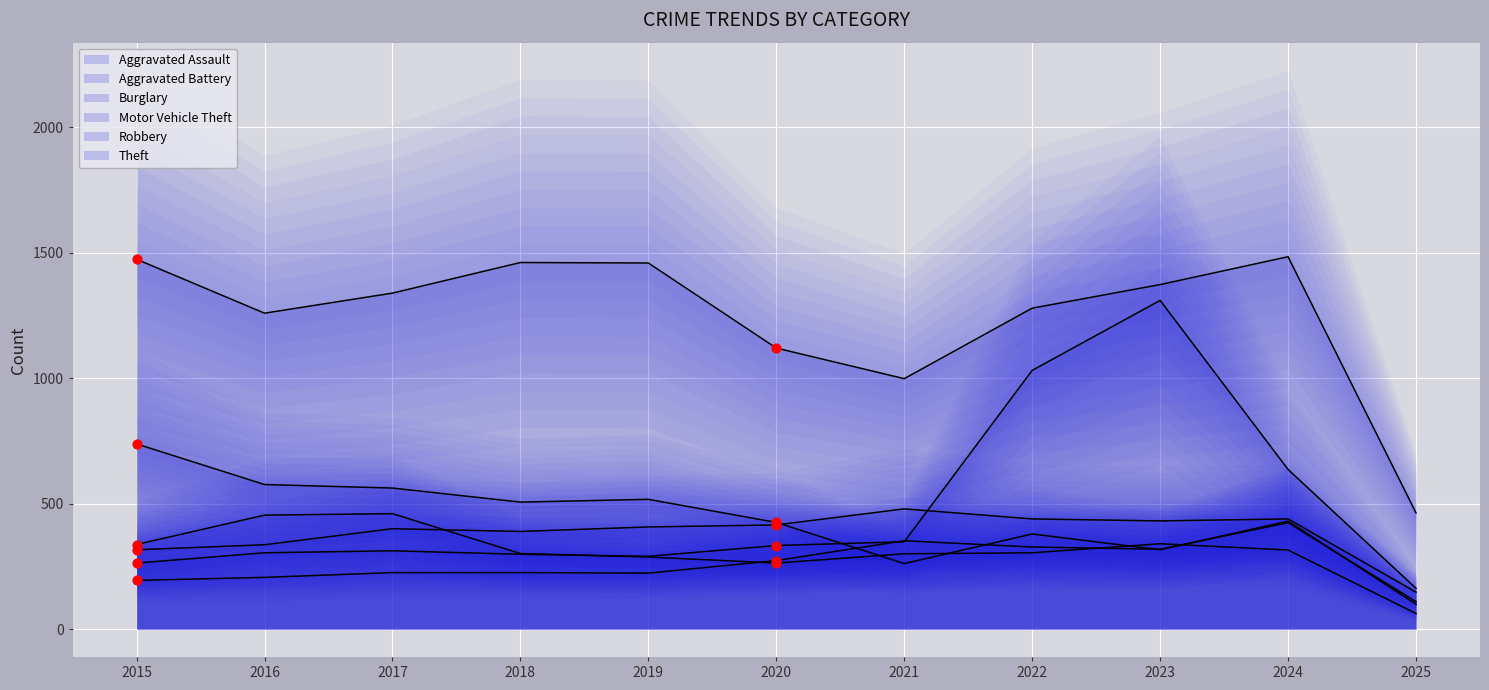

What is the total value across all series at 2017?

3298